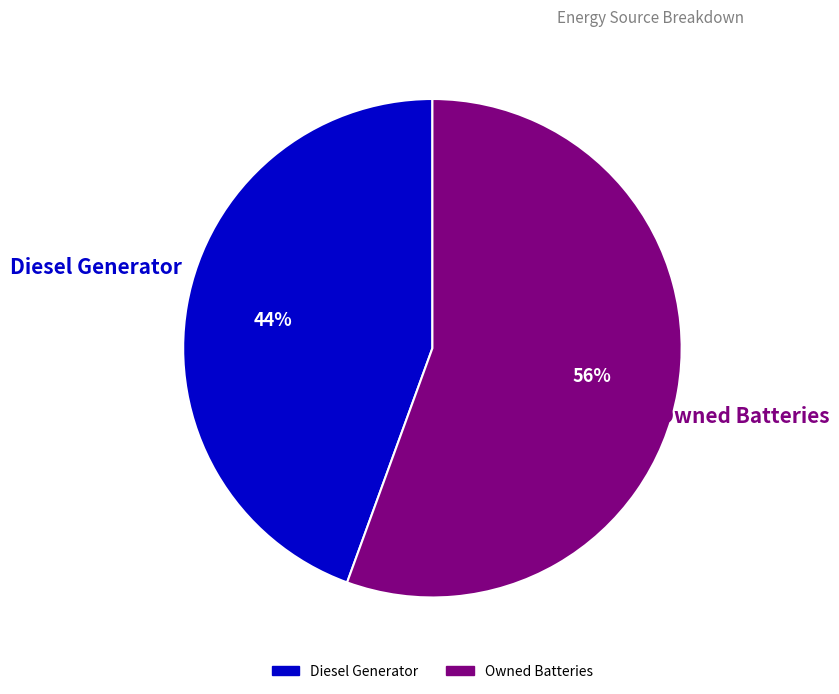

How many segments does this pie chart have?

2